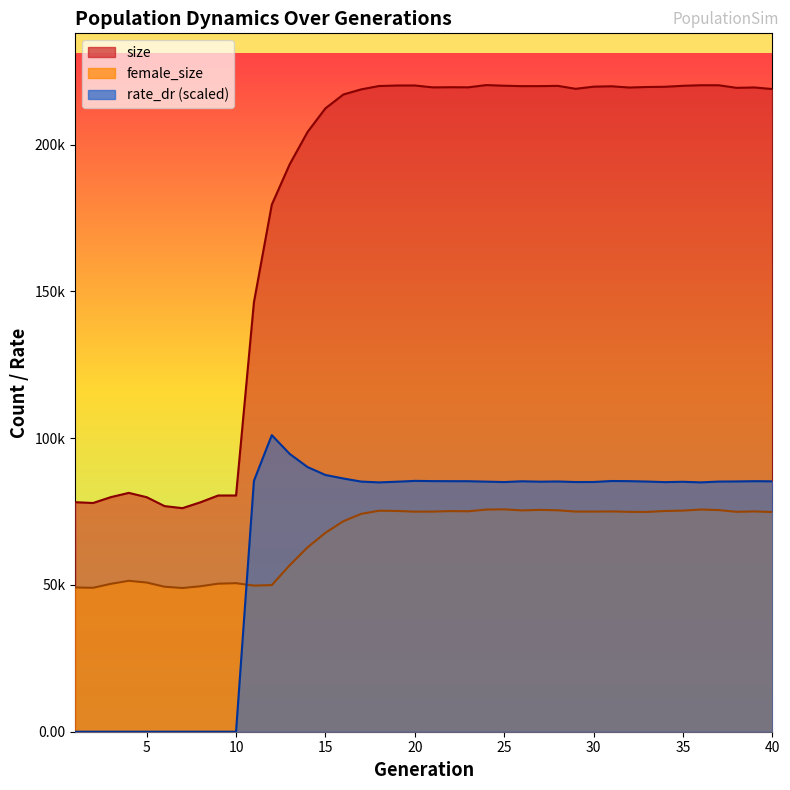

At which category does the chart reach its peak across all series?

24